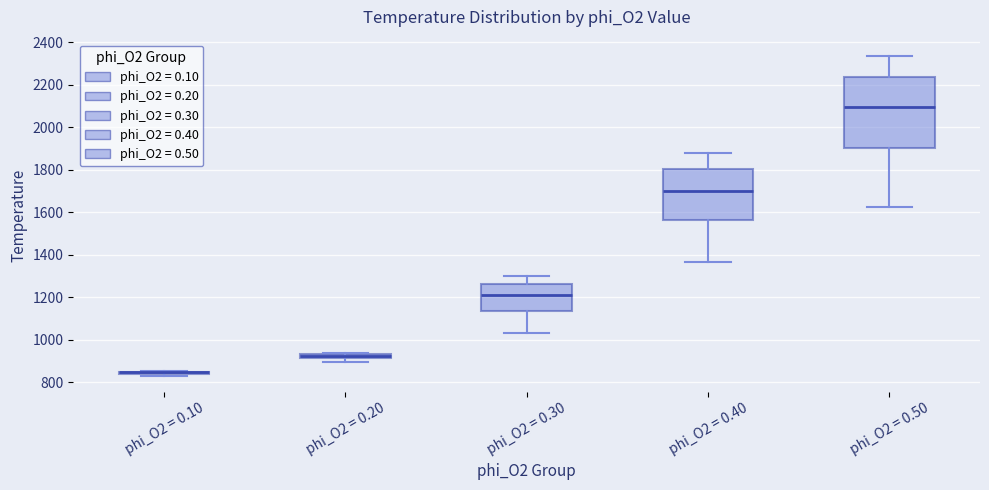

Comparing the boxes themselves (not the whiskers), which one is the tallest?

phi_O2 = 0.50